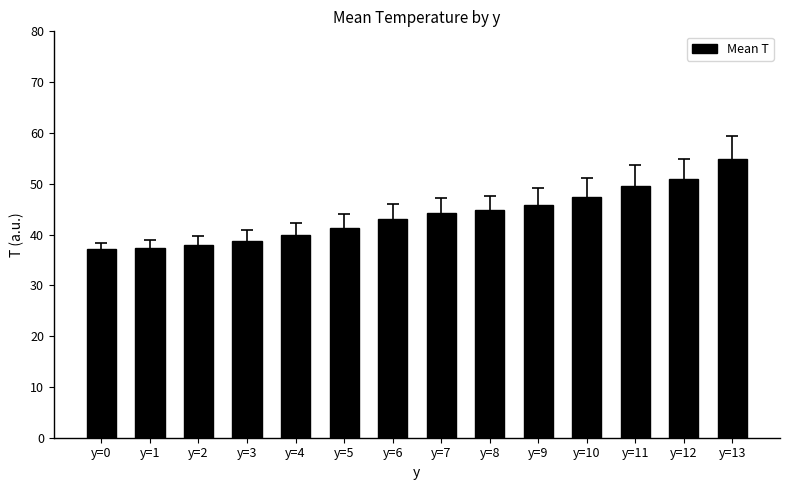

The chart shows a value of 39.8 at y=4. True or false?

True